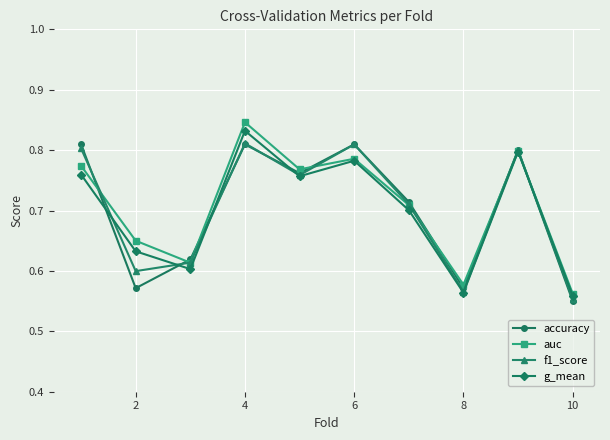

At how many categories does at least one series exceed 0?

10